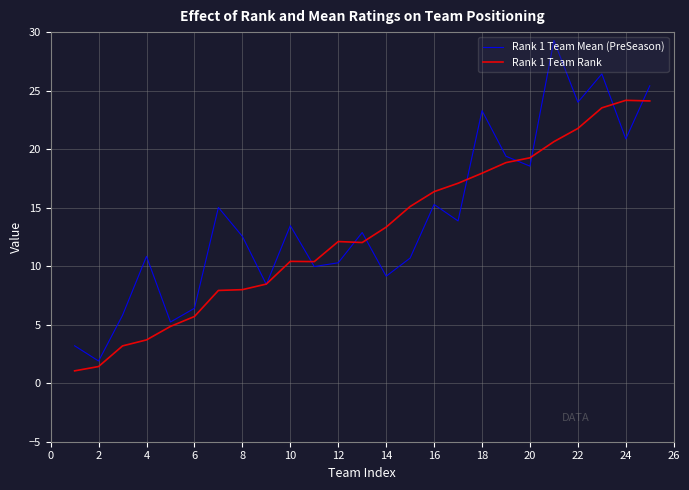

Rank the series by their maximum value, from highest to lowest.

Rank 1 Team Mean (PreSeason), Rank 1 Team Rank